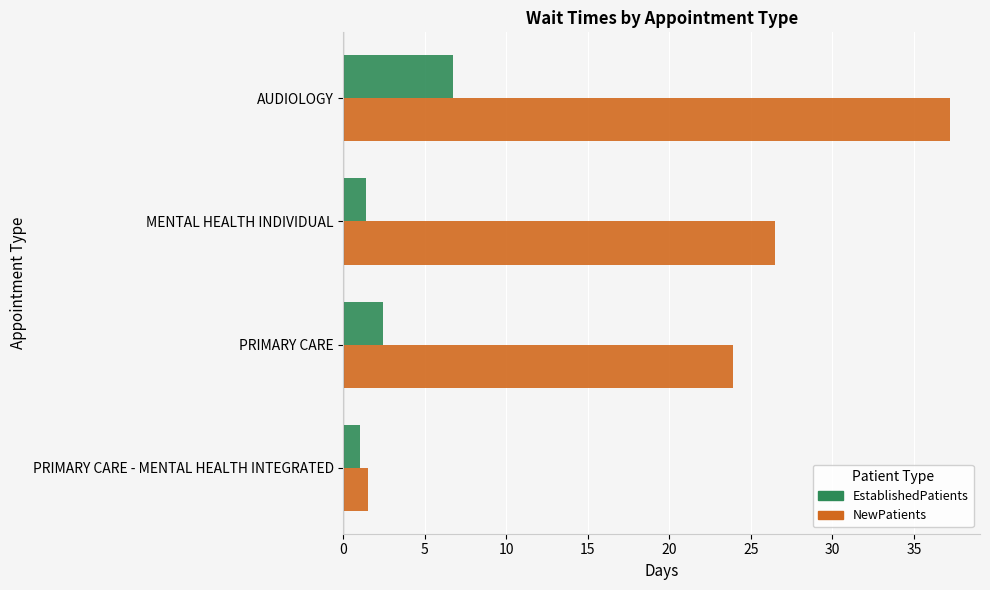

Read the NewPatients value at PRIMARY CARE.

23.9